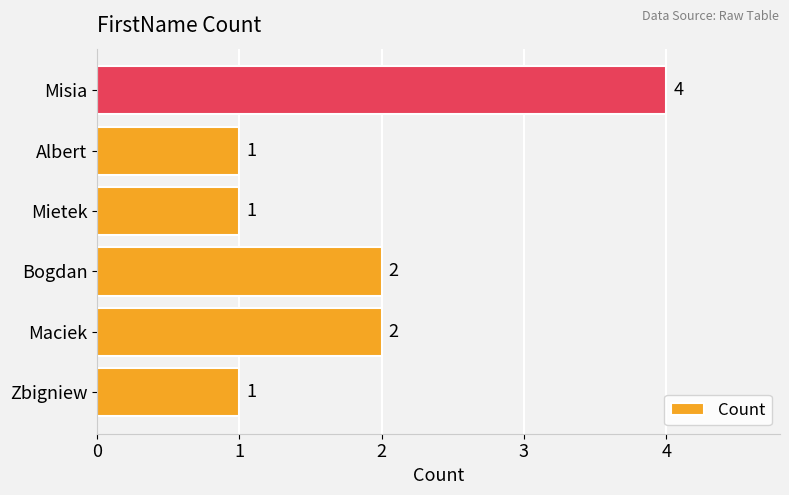

How many values are between 1 and 2?

5